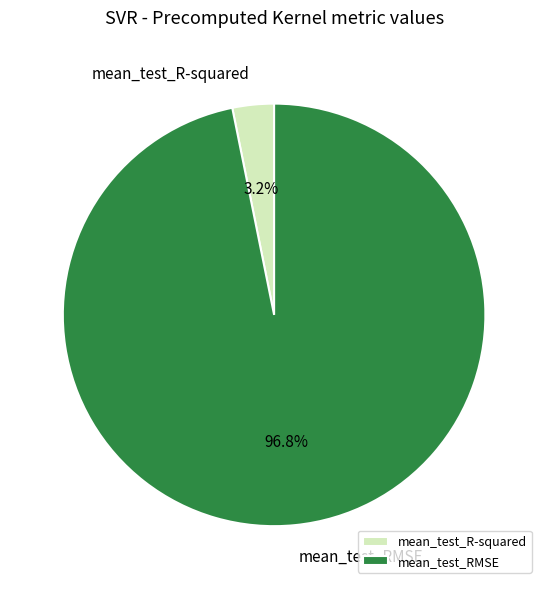

Which slice is the smallest?

mean_test_R-squared